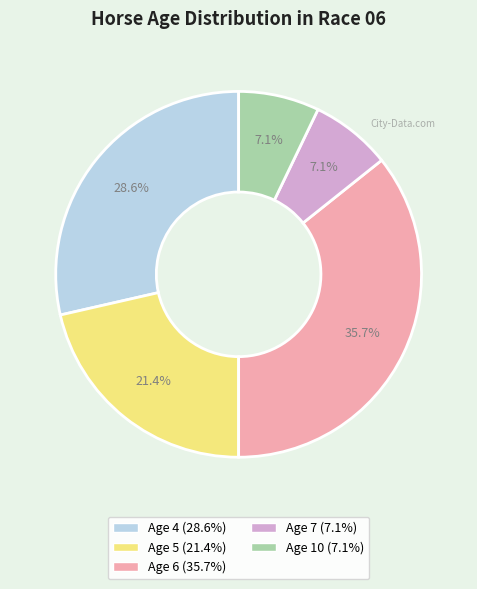

Which category has the biggest portion of the pie?

Age 6